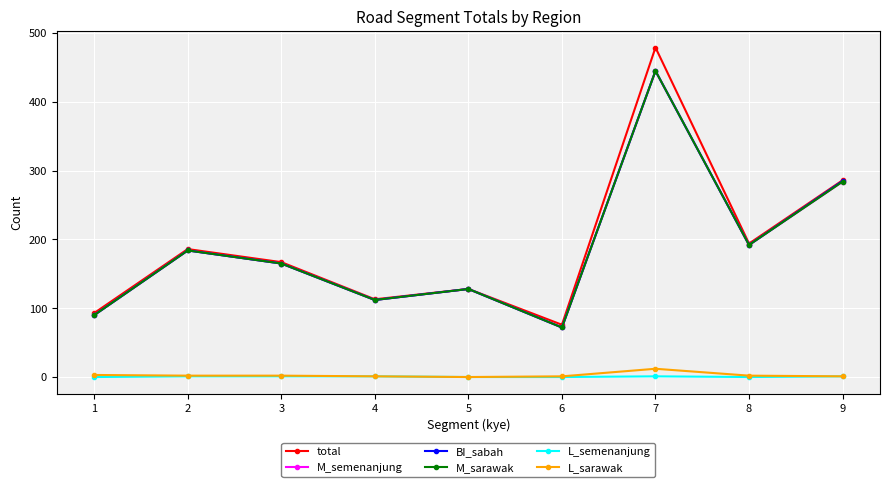

List the series in order of their peak value, highest first.

total, M_semenanjung, BI_sabah, M_sarawak, L_sarawak, L_semenanjung